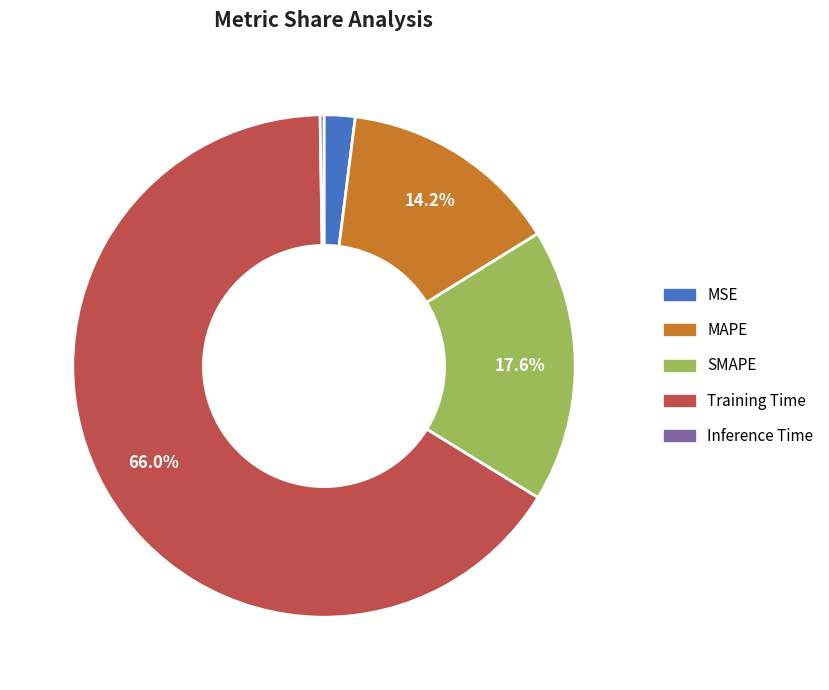

How much of the chart is everything except SMAPE?

82.4%